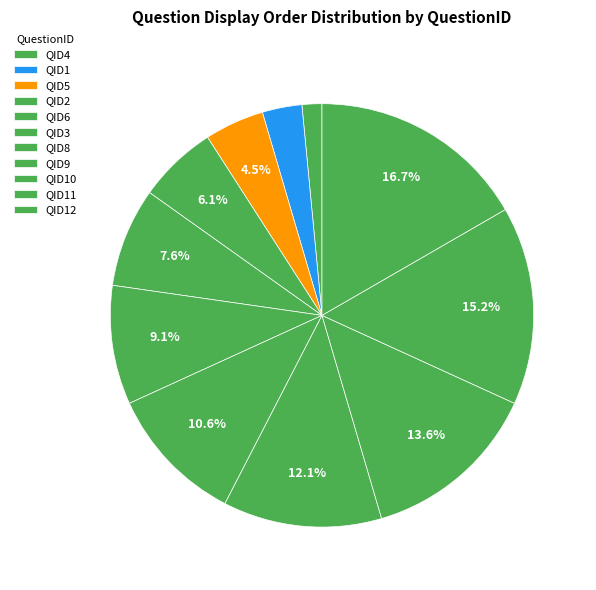

Count the number of slices in the pie.

11